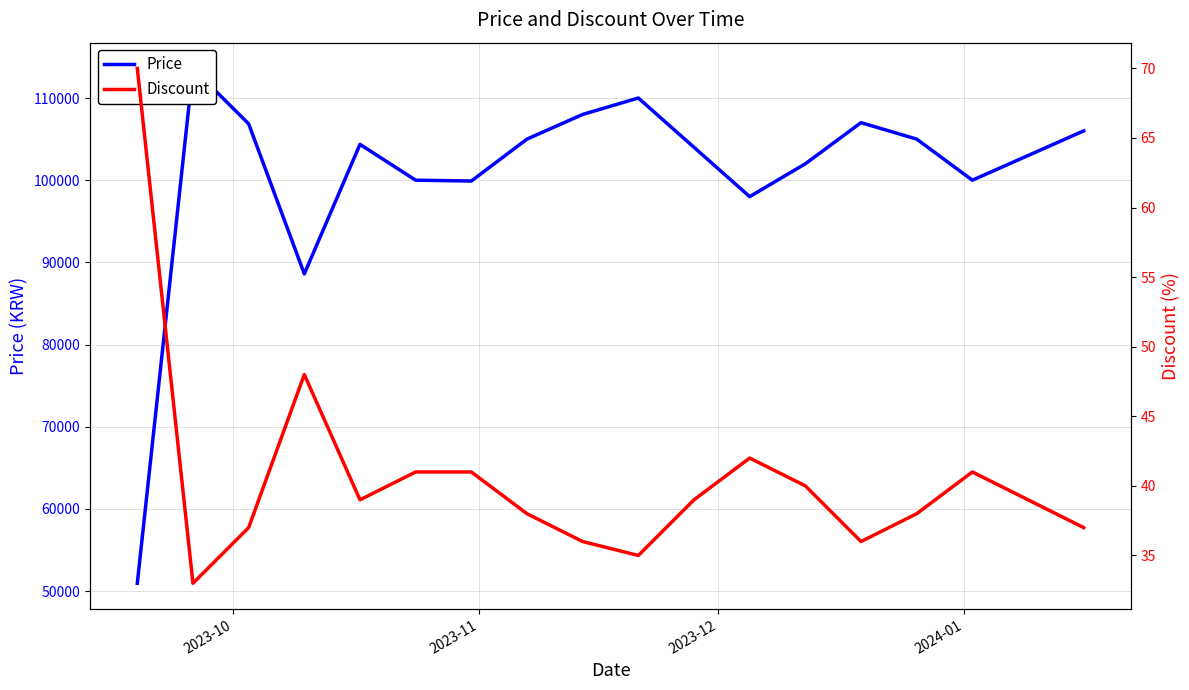

What is the average value of the Price series?

100682